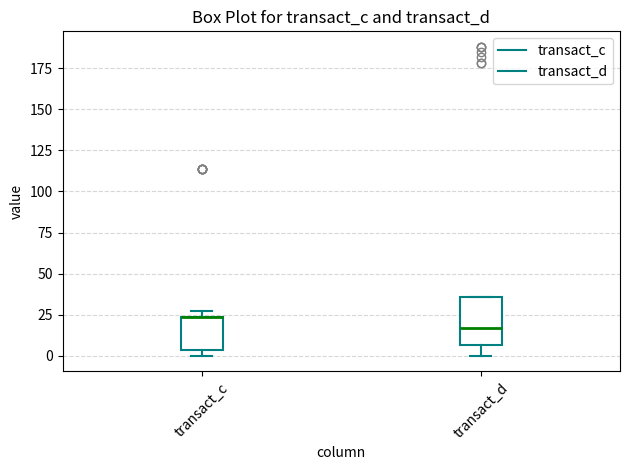

Where is the upper edge of the box for transact_c on the y-axis? The values are not printed on the chart, so give them approximately, as read against the axis.

25